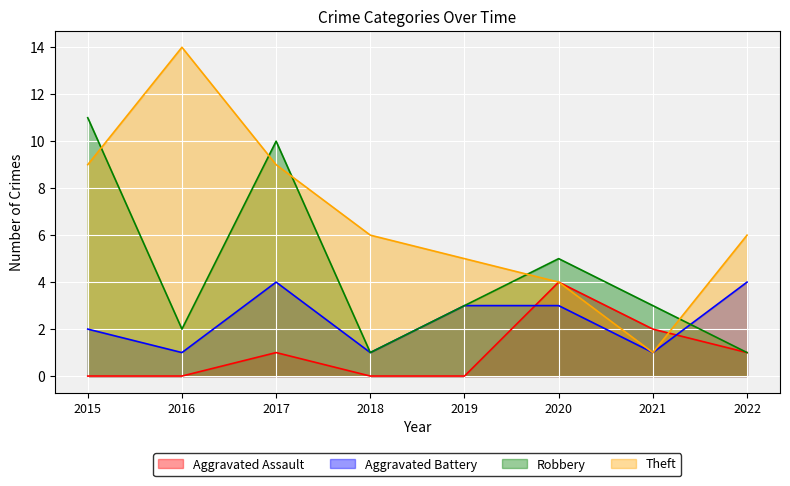

Reading left to right, extract all data points from this chart.

Aggravated Assault: 2015=0	2016=0	2017=1	2018=0	2019=0	2020=4	2021=2	2022=1
Aggravated Battery: 2015=2	2016=1	2017=4	2018=1	2019=3	2020=3	2021=1	2022=4
Robbery: 2015=11	2016=2	2017=10	2018=1	2019=3	2020=5	2021=3	2022=1
Theft: 2015=9	2016=14	2017=9	2018=6	2019=5	2020=4	2021=1	2022=6